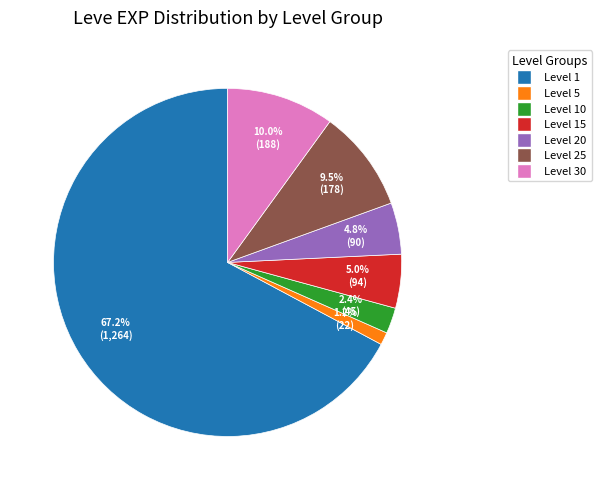

Count the number of slices in the pie.

7